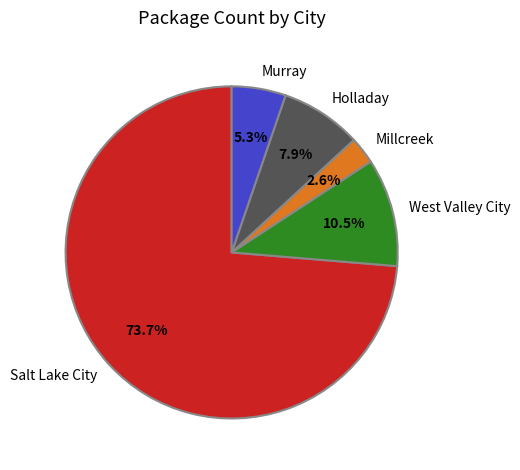

Is there a majority slice in this chart?

Yes